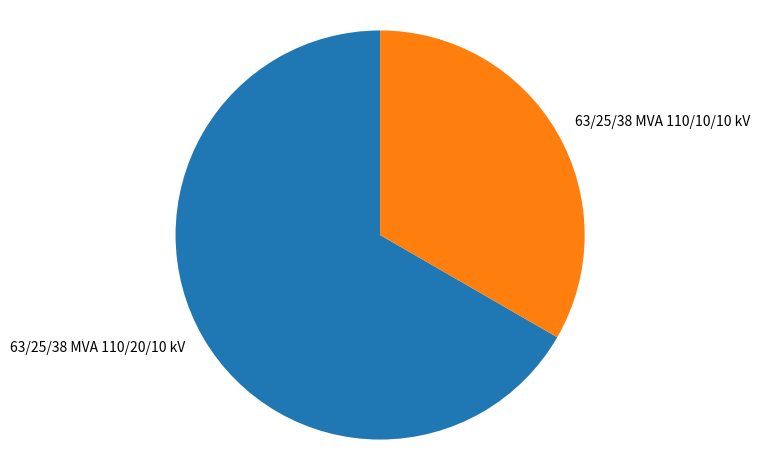

The 63/25/38 MVA 110/10/10 kV slice represents 46% of the pie. True or false?

False